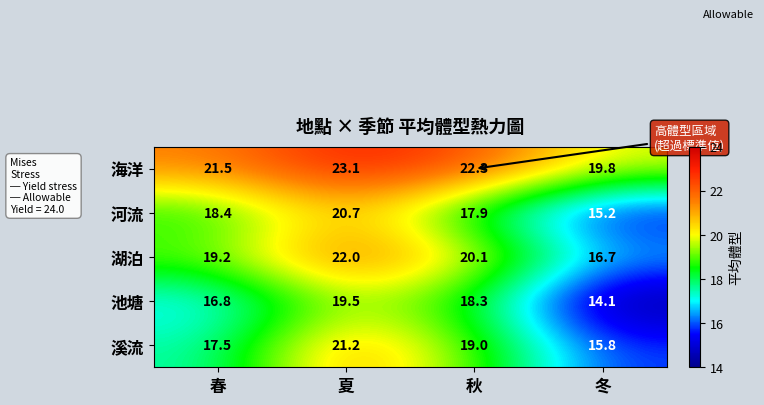

At how many categories does at least one series exceed 22?

2